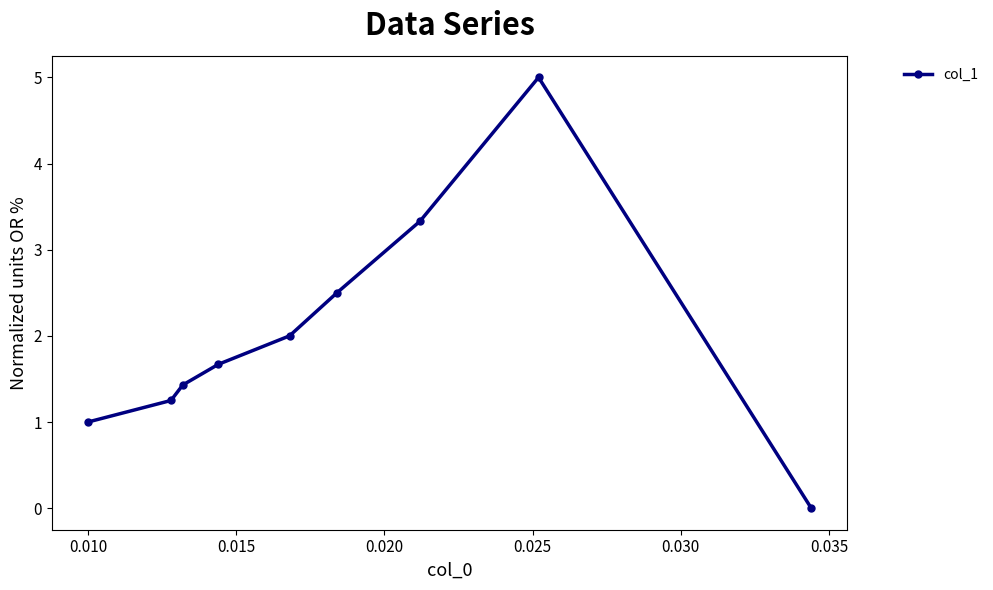

What is the maximum value shown in the chart?

5.0